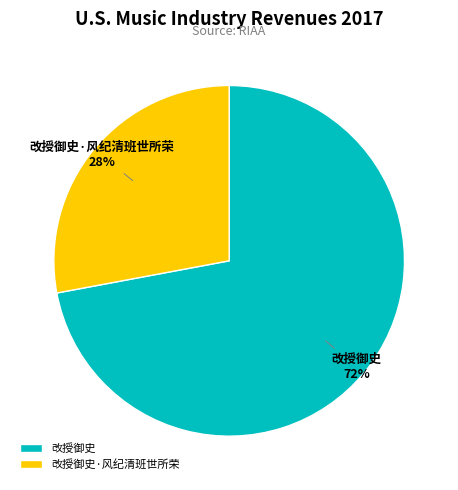

Is there a majority slice in this chart?

Yes